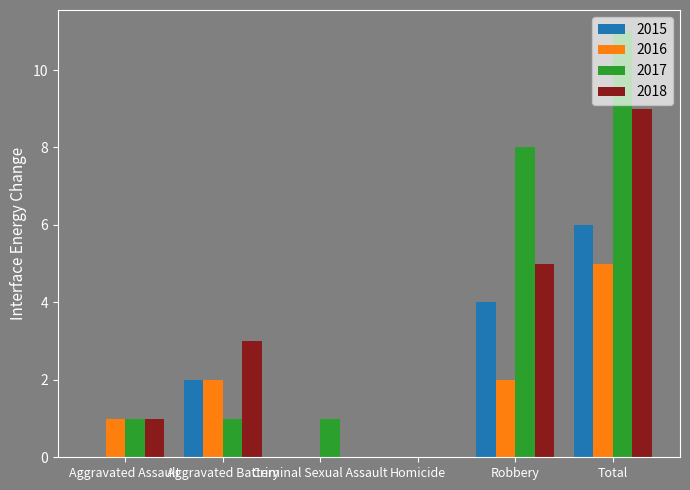

What is the sum of the 2017 values at Total and Aggravated Battery?

12